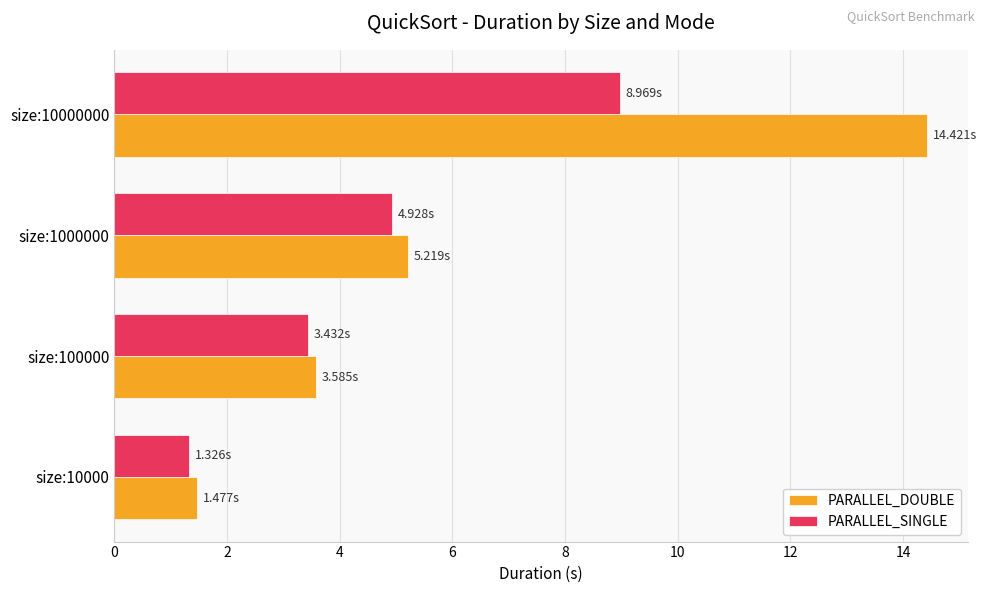

Which series has the largest range (max minus min)?

PARALLEL_DOUBLE